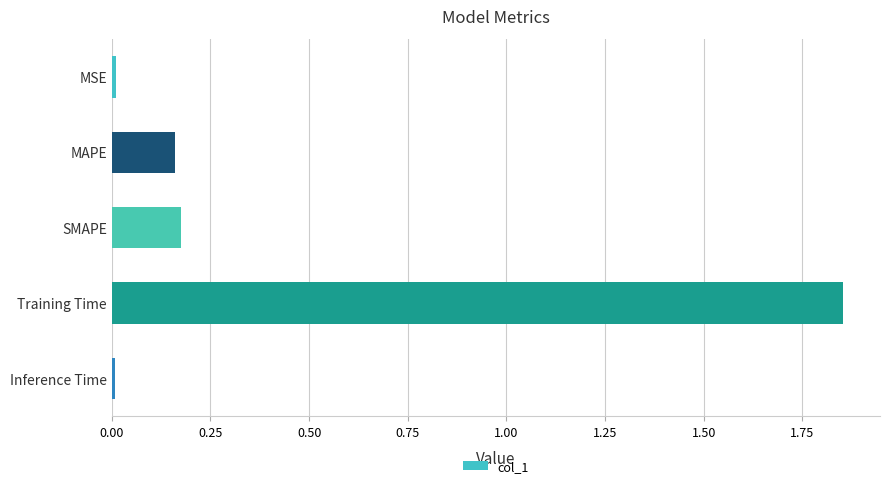

What is the difference between the values at Training Time and SMAPE?

1.7